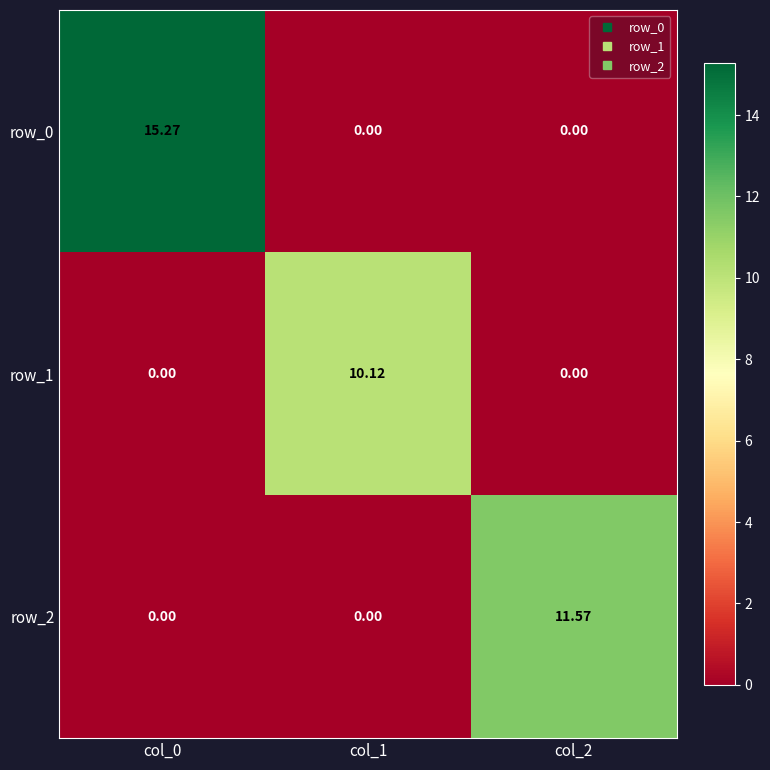

Is the value of row_2 at col_2 greater than the value of row_1 at col_2?

Yes